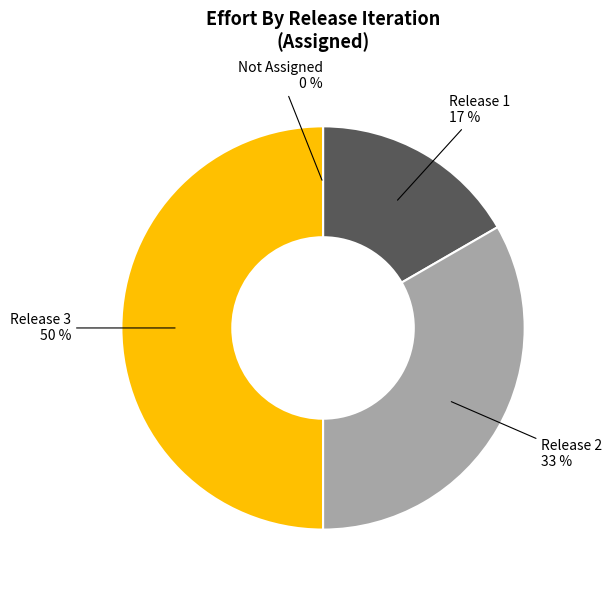

What is the total percentage of Release 1 and Not Assigned?

16.7%